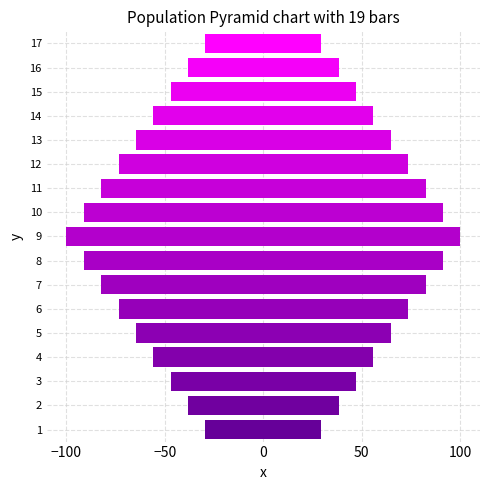

List the series in order of their overall mean, highest first.

Right, Left